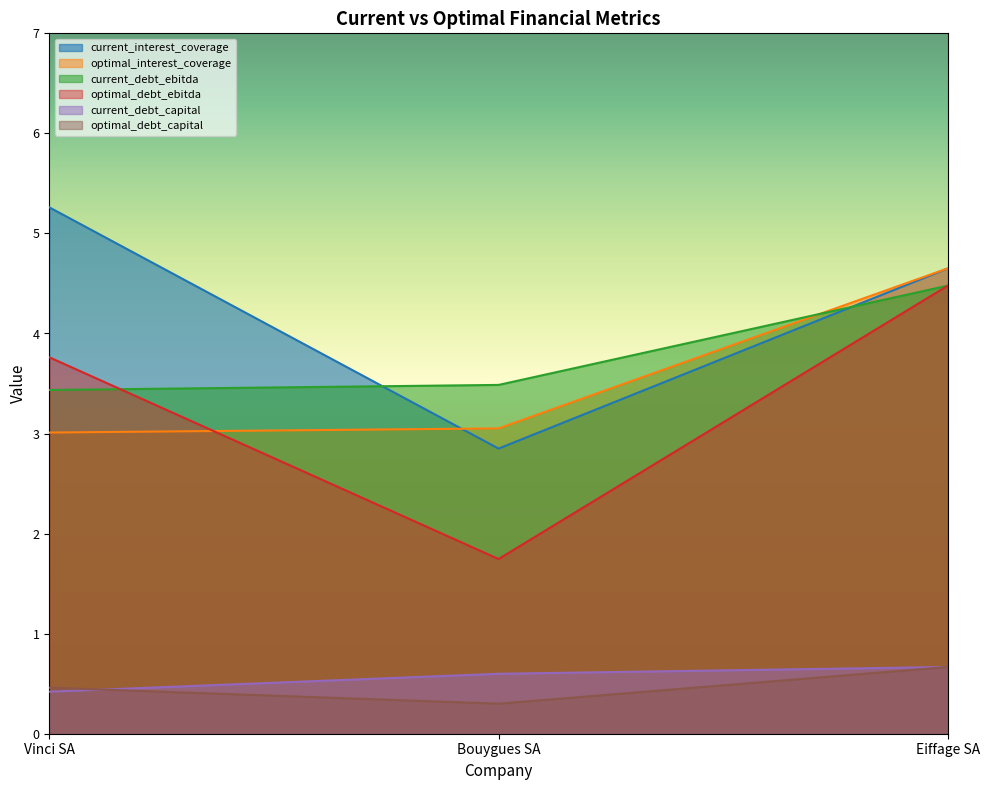

Reading right to left, extract all data points from this chart.

current_interest_coverage: 4.7	2.8	5.3
optimal_interest_coverage: 4.7	3.1	3.0
current_debt_ebitda: 4.5	3.5	3.4
optimal_debt_ebitda: 4.5	1.7	3.8
current_debt_capital: 0.7	0.6	0.4
optimal_debt_capital: 0.7	0.3	0.5